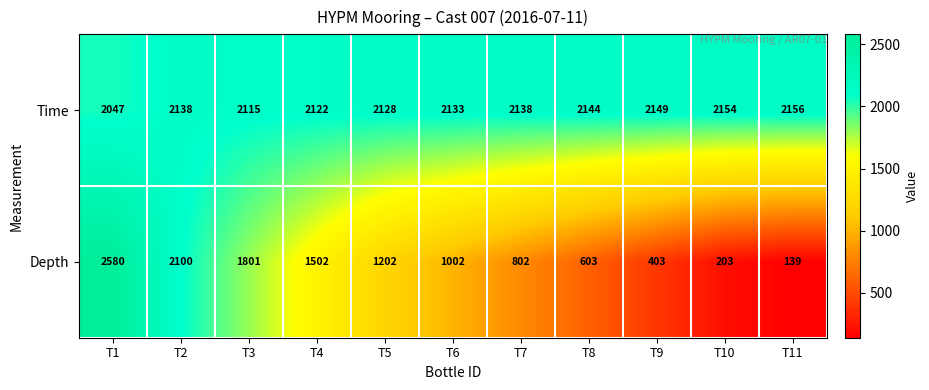

What is the greatest value displayed?

2580